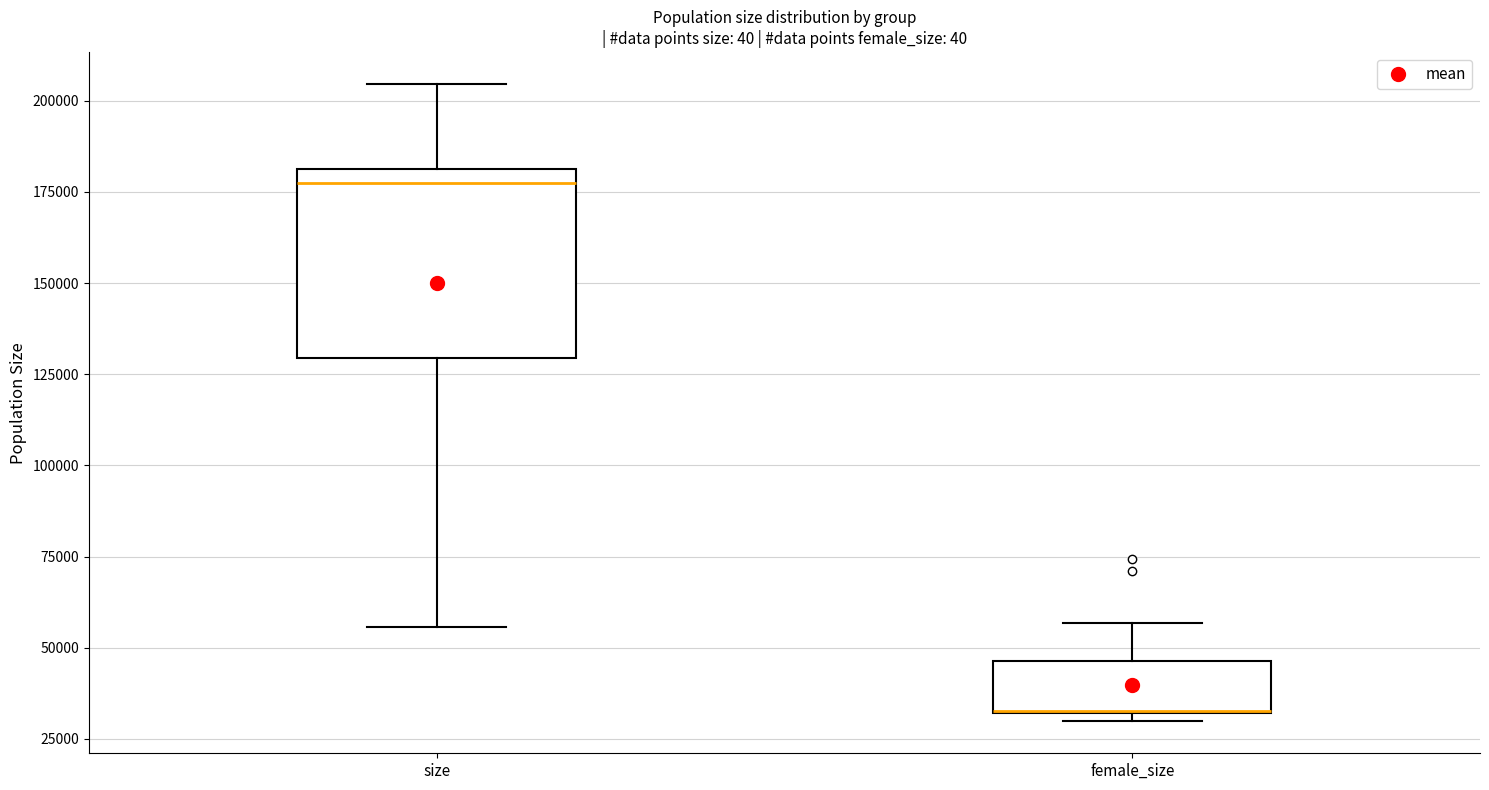

Reading left to right, read every box against the y-axis: the position of its median line, the range the box covers, and the ends of its whiskers. The values are not printed on the chart, so give them approximately, as read against the axis.

size: median 175000, box 130000 to 180000, whiskers 55000 to 205000
female_size: median 30000 (drawn on the box's lower edge), box 30000 to 45000, whiskers 30000 (just below the box's lower edge) to 55000